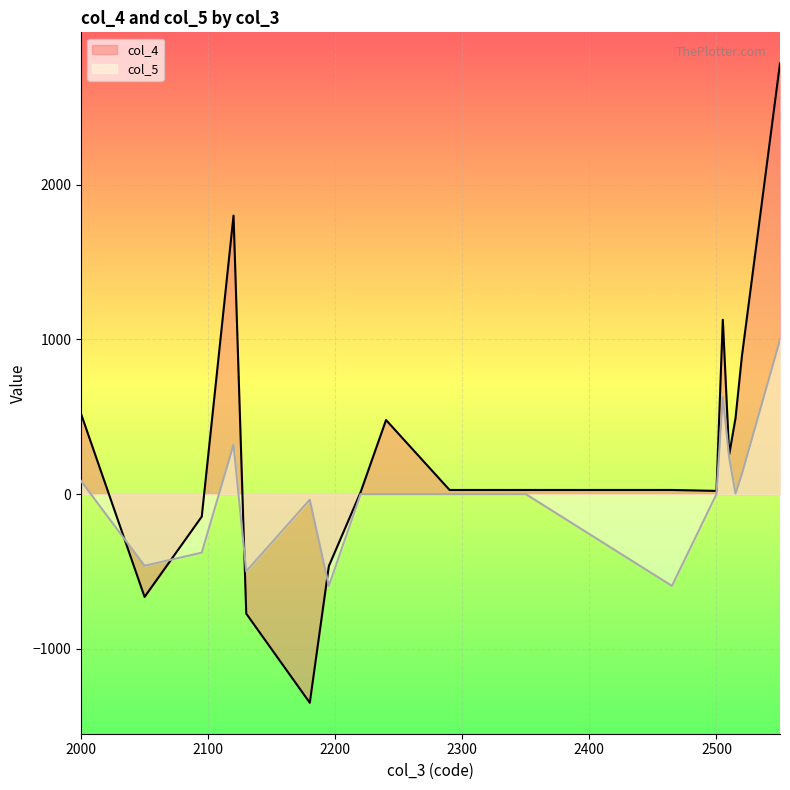

What is the sum of the values at 2095 and 2130?

-917